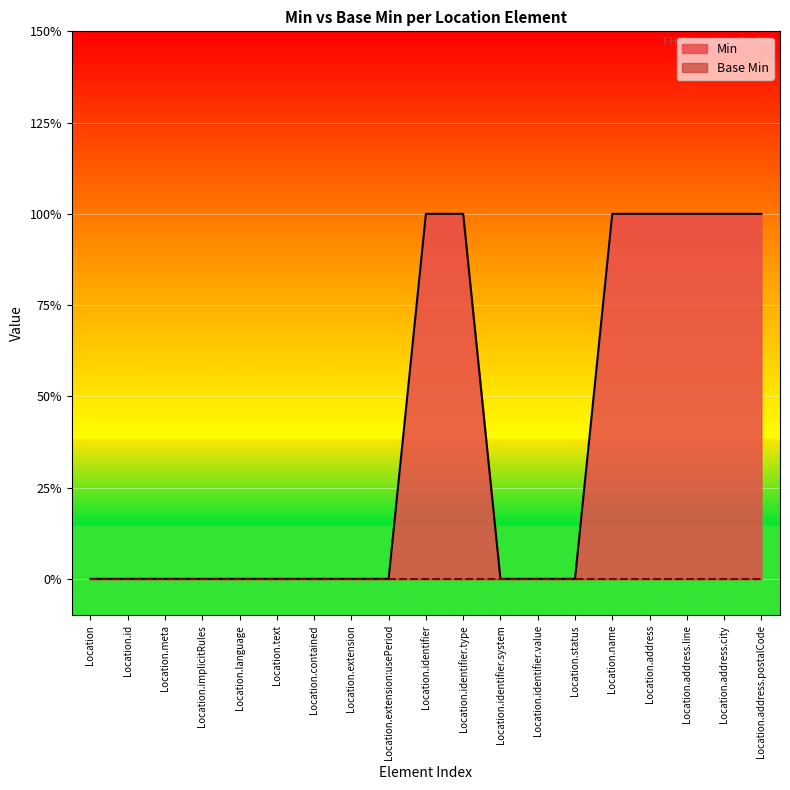

What is the difference between the maximum and minimum values?

1